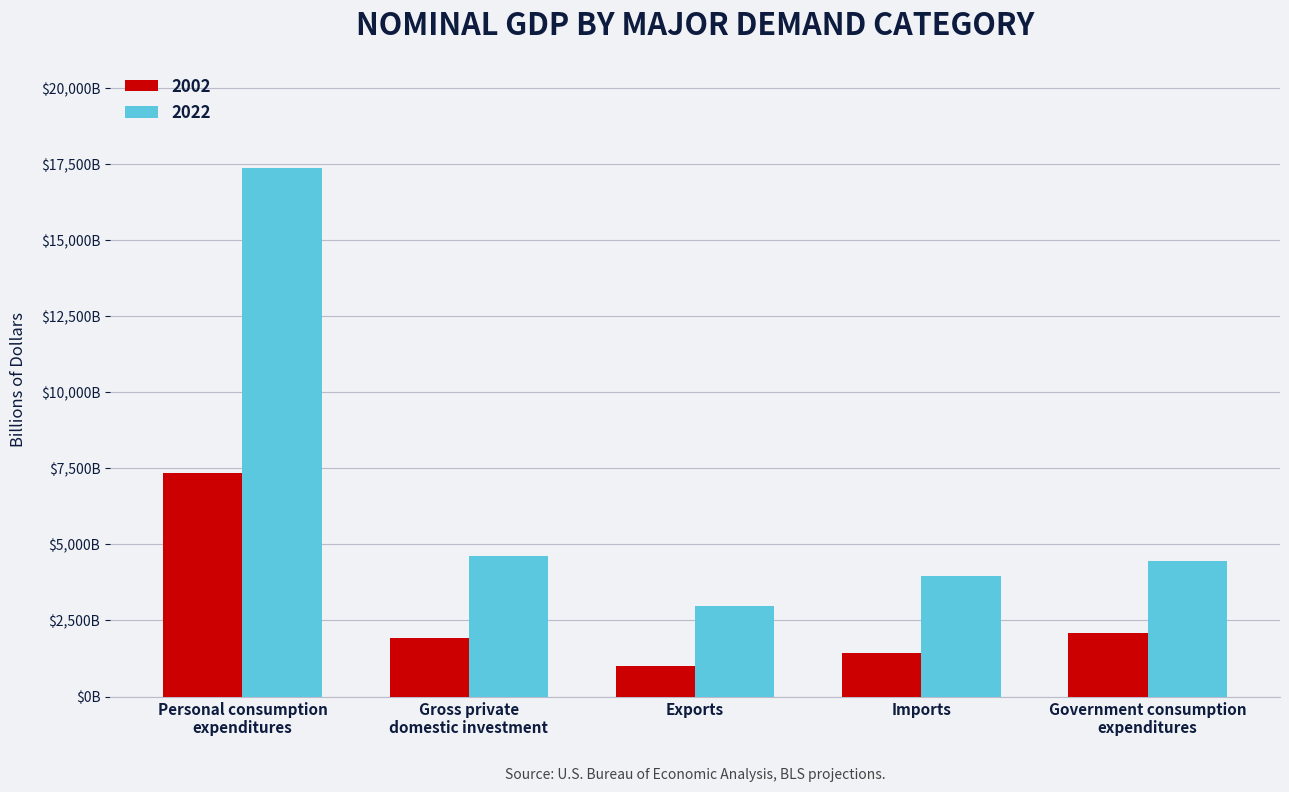

Are the bars grouped side by side (vs. stacked)?

Yes